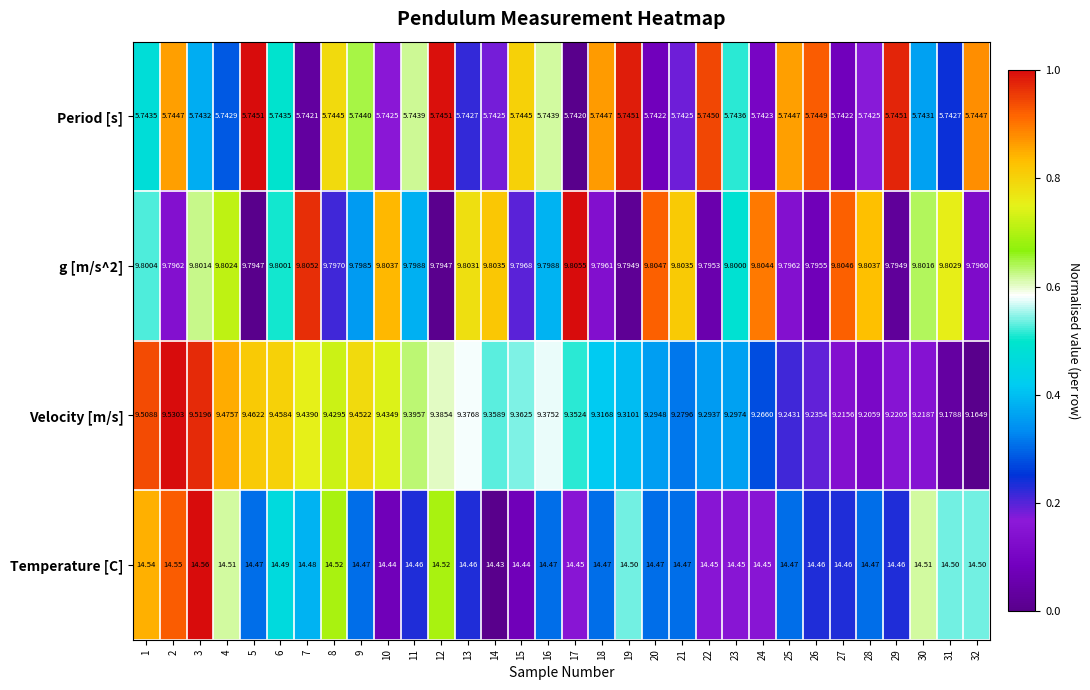

What is the total value across all series at 10?

39.4